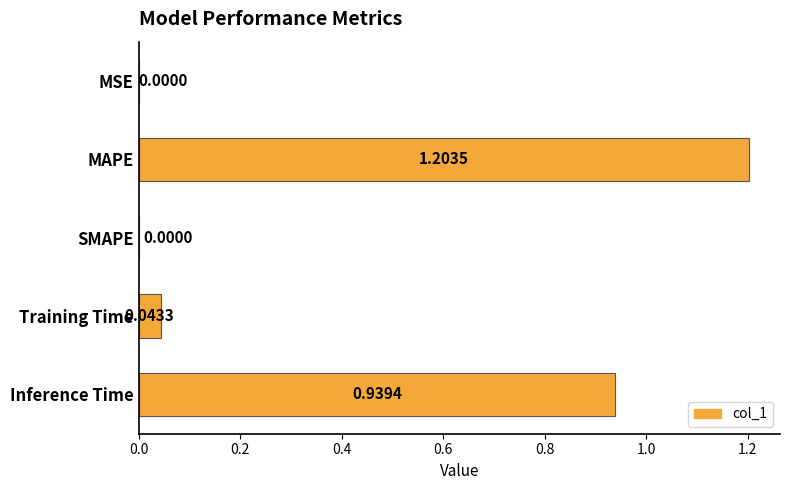

Which label corresponds to the largest value in the chart?

MAPE